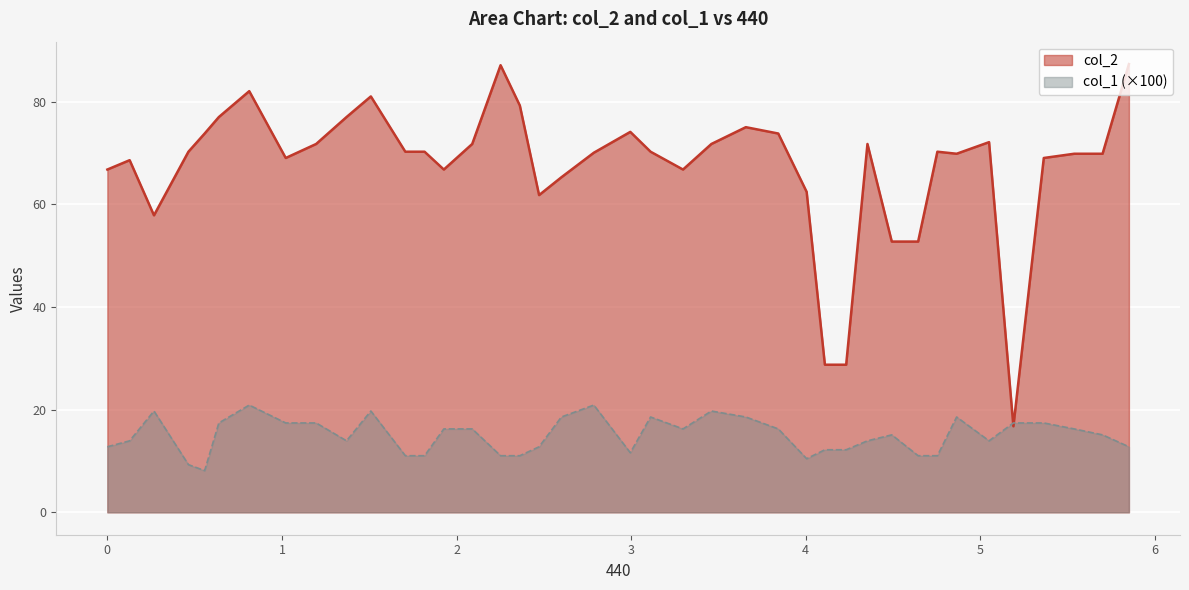

True or false: col_2 and col_1 cross at least once.

True